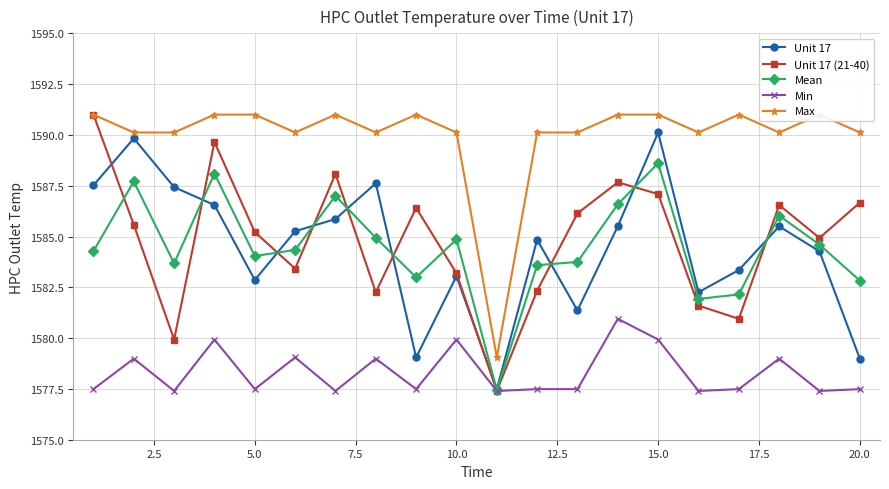

Is the value of Unit 17 (21-40) at 5.0 greater than the value of Unit 17 at 10.0?

Yes